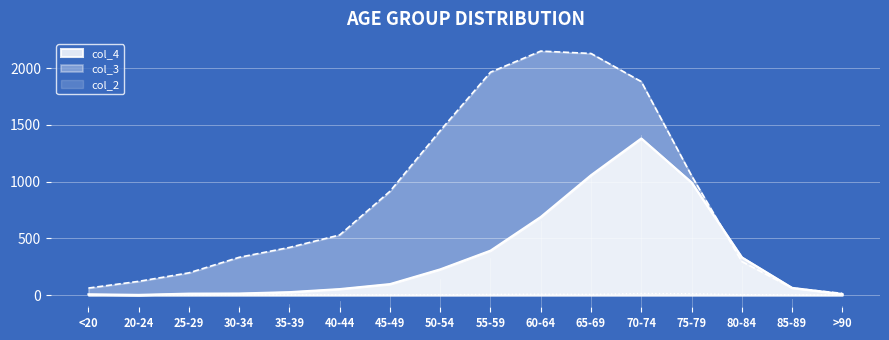

What is the difference between the second highest and second lowest values in the col_4 series?

1050